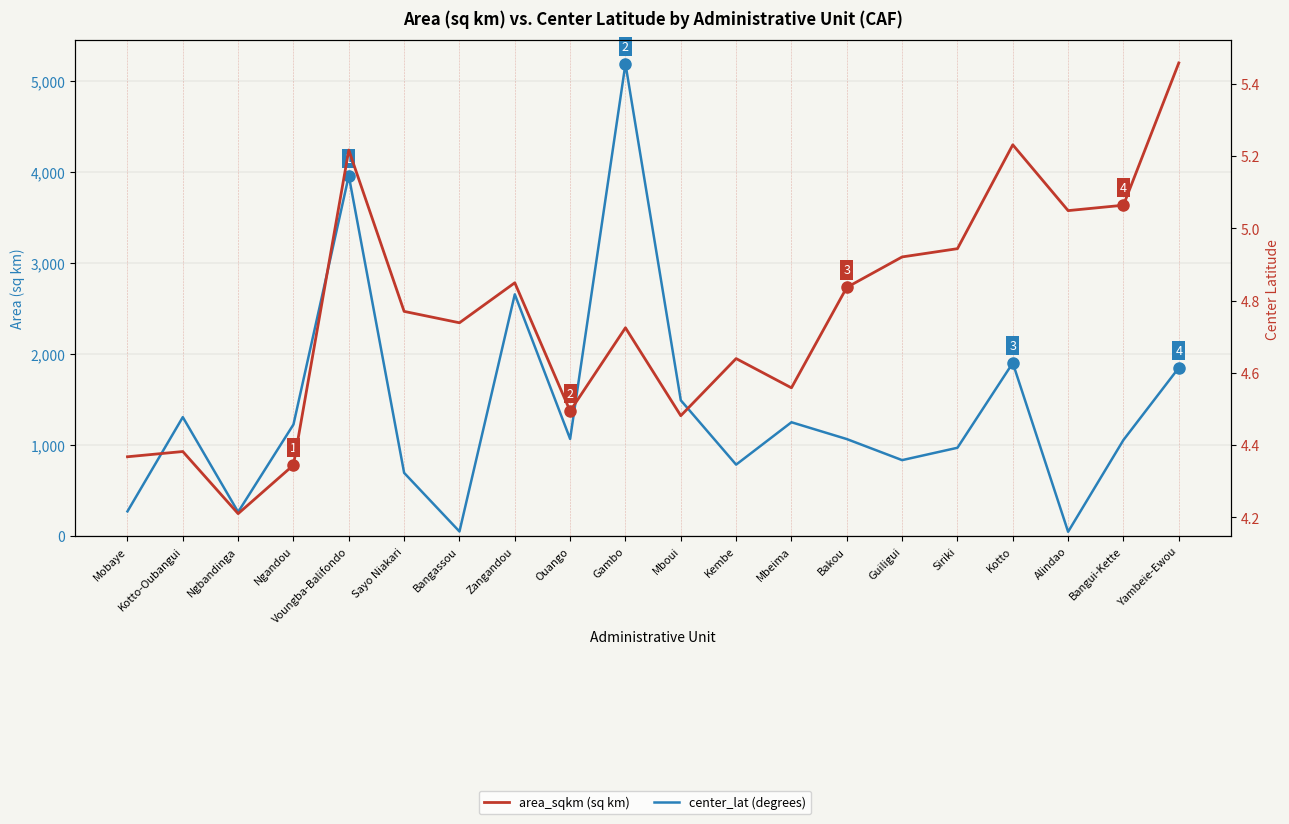

What is the total value across all series at Kotto-Oubangui?

1312.9